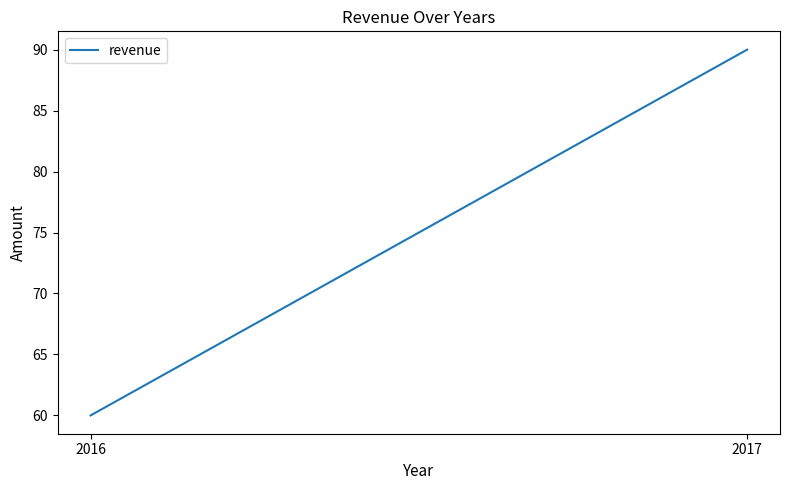

The value at 2016 is 60. True or false?

True